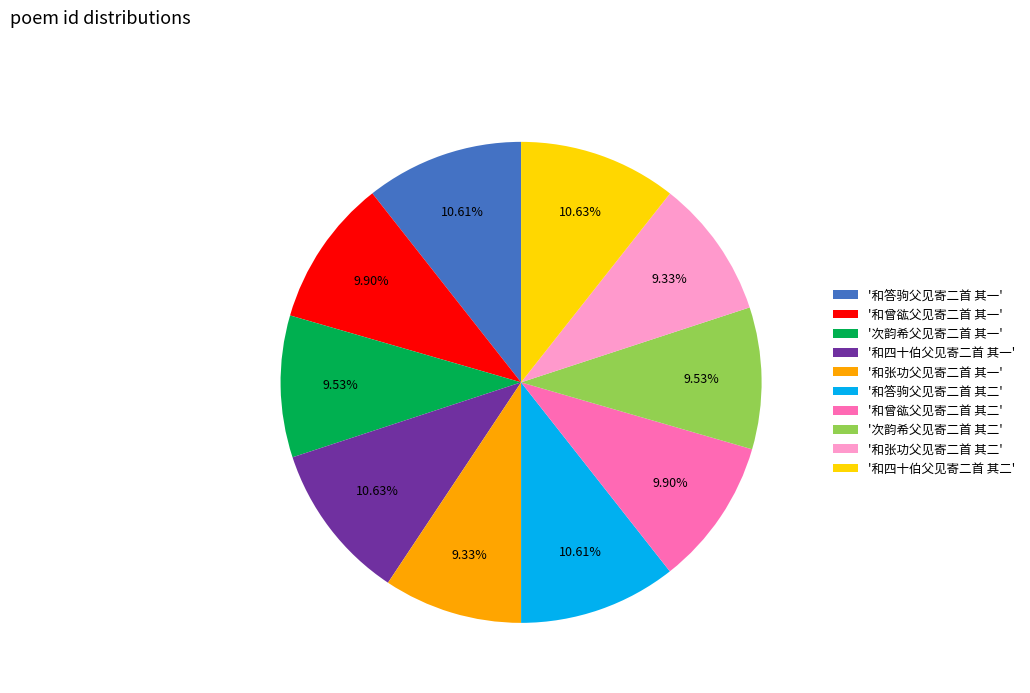

Which has a higher value, '和四十伯父见寄二首 其二' or '和张功父见寄二首 其一'?

'和四十伯父见寄二首 其二'